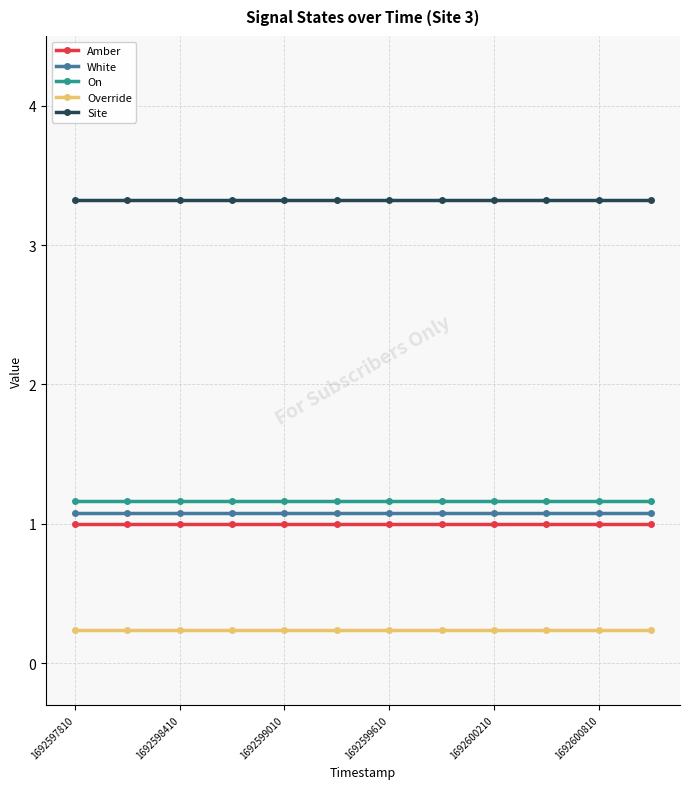

True or false: Override and On cross at least once.

False